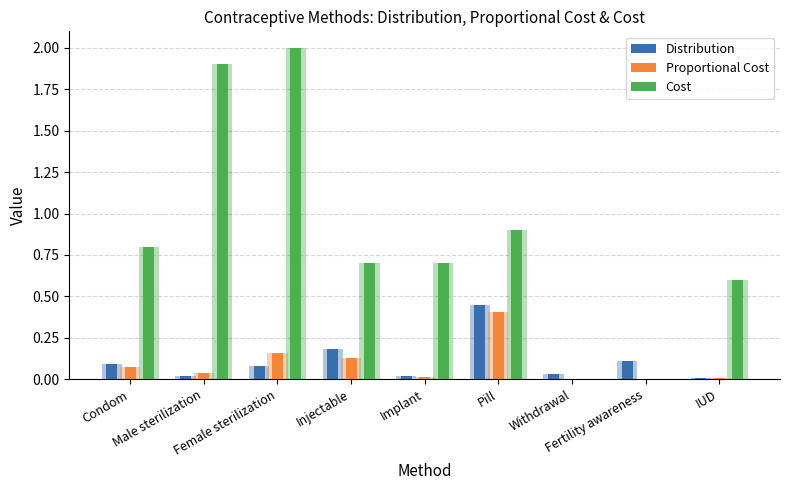

Reading left to right, list all the values displayed in this chart.

Distribution: 0.1	0.0	0.1	0.2	0.0	0.5	0.0	0.1	0.0
Proportional Cost: 0.1	0.0	0.2	0.1	0.0	0.4	0.0	0.0	0.0
Cost: 0.8	1.9	2.0	0.7	0.7	0.9	0.0	0.0	0.6